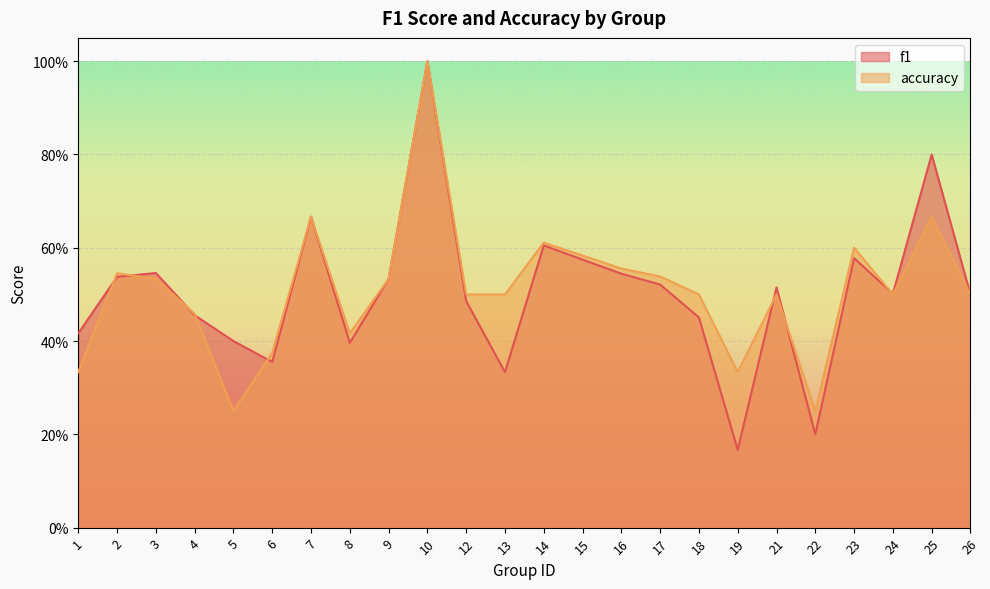

At which category does accuracy reach its first local peak?

2